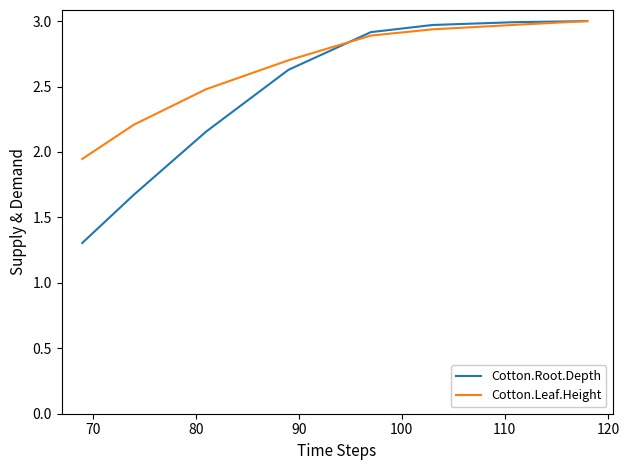

What is the maximum value shown in the chart?

3.0